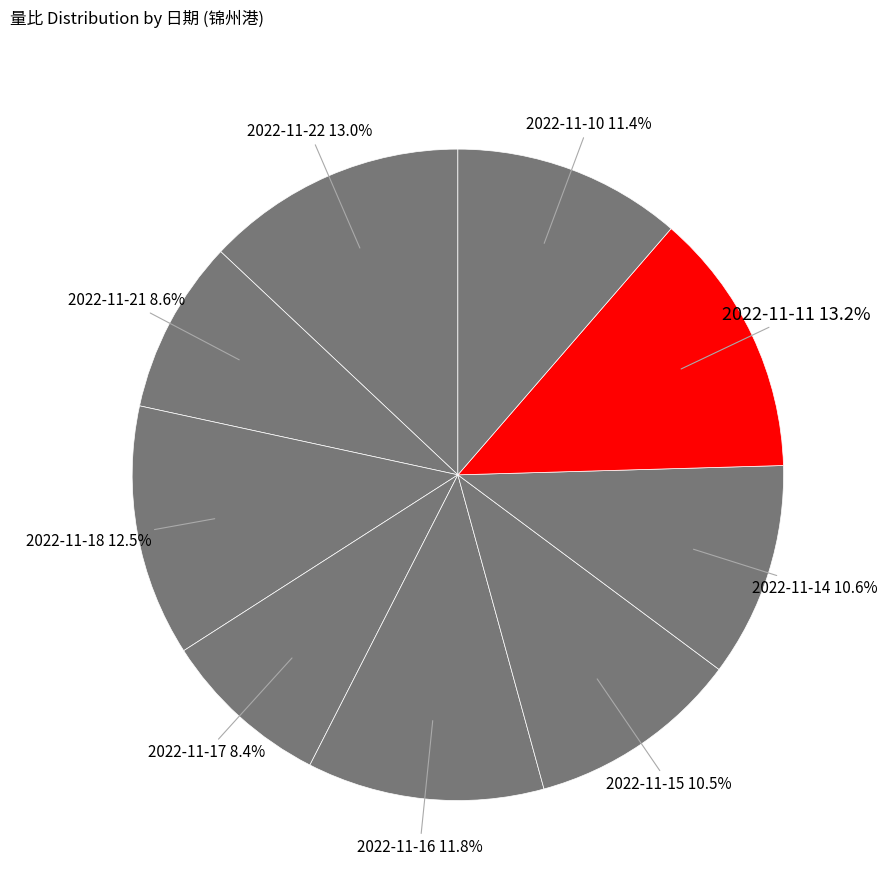

What is the ratio of the value at 2022-11-22 to the value at 2022-11-11?

1.0